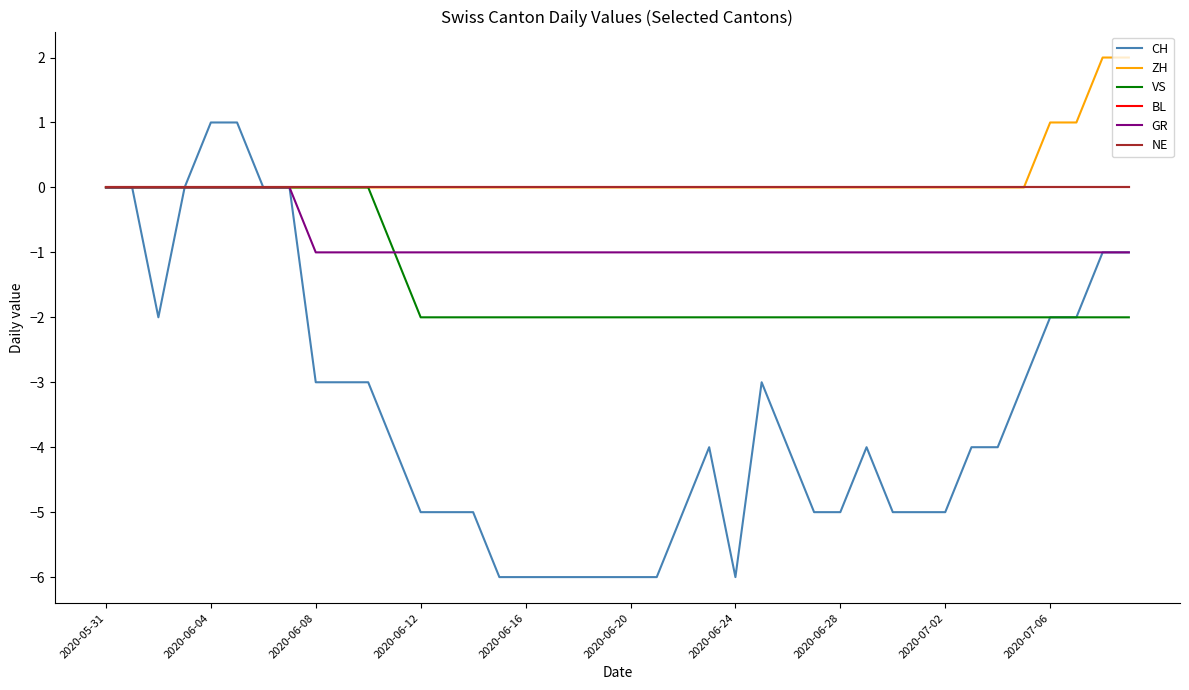

Does the chart have visible grid lines?

No